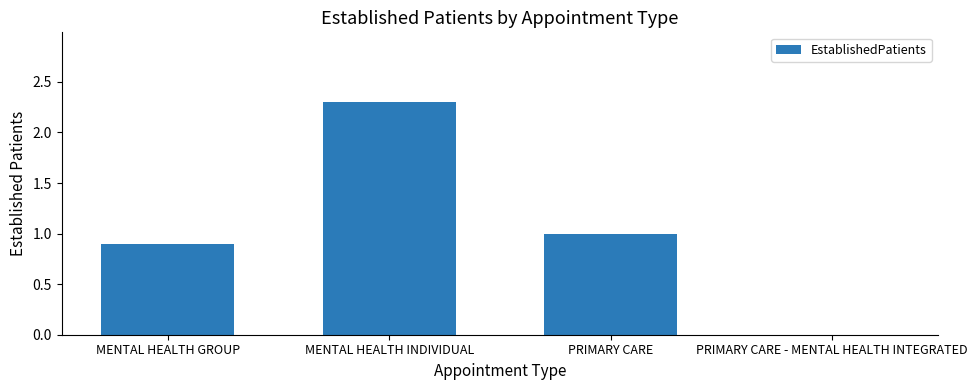

Count the values in the range 0 to 2.

3